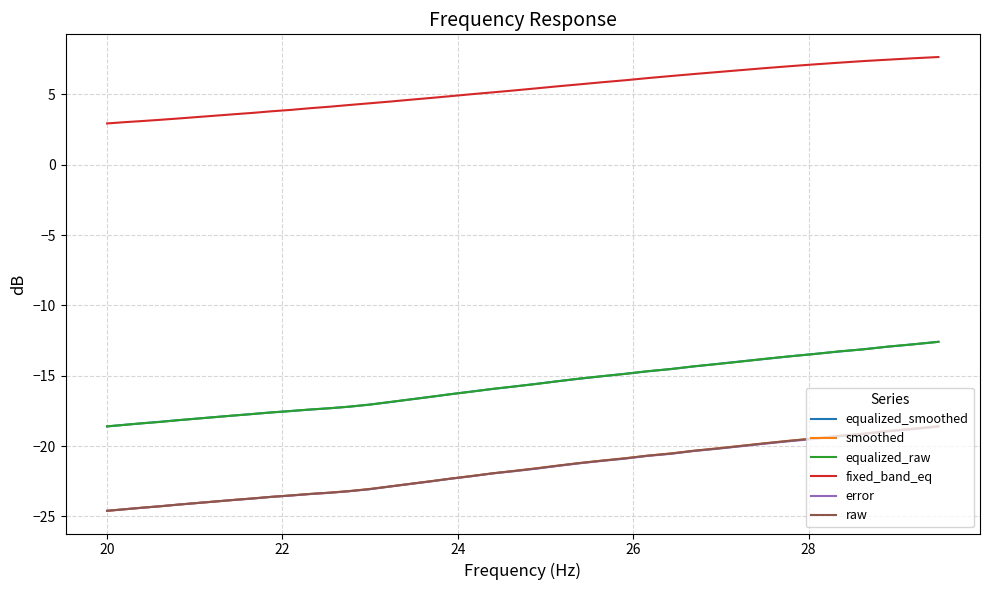

What is the maximum value for fixed_band_eq?

7.7